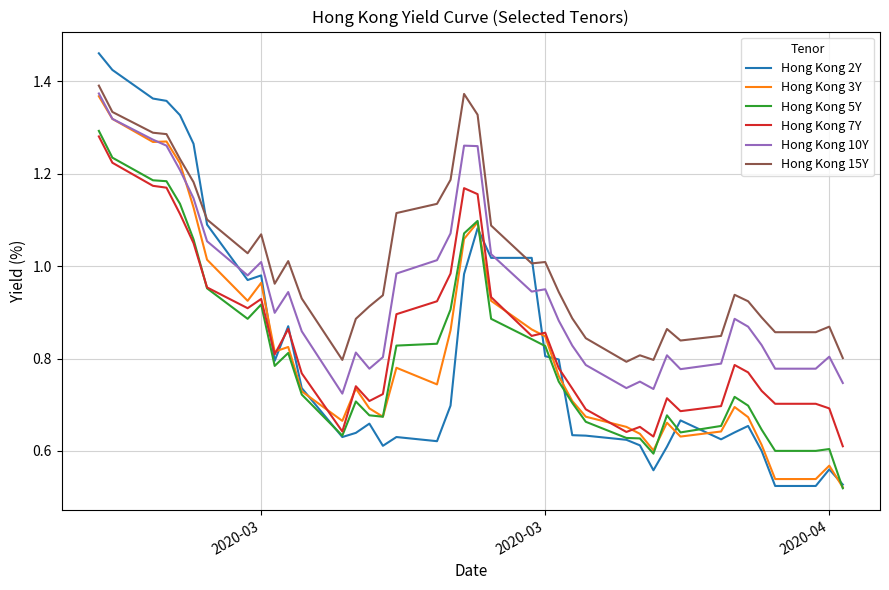

True or false: Hong Kong 5Y and Hong Kong 15Y cross at least once.

False